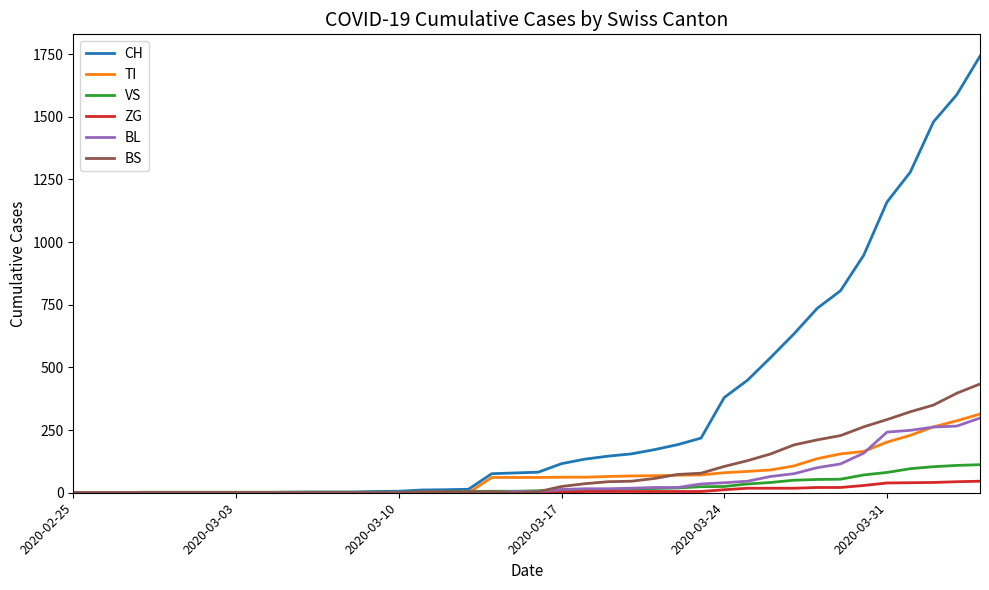

Does the chart display data point markers on the line(s)?

No